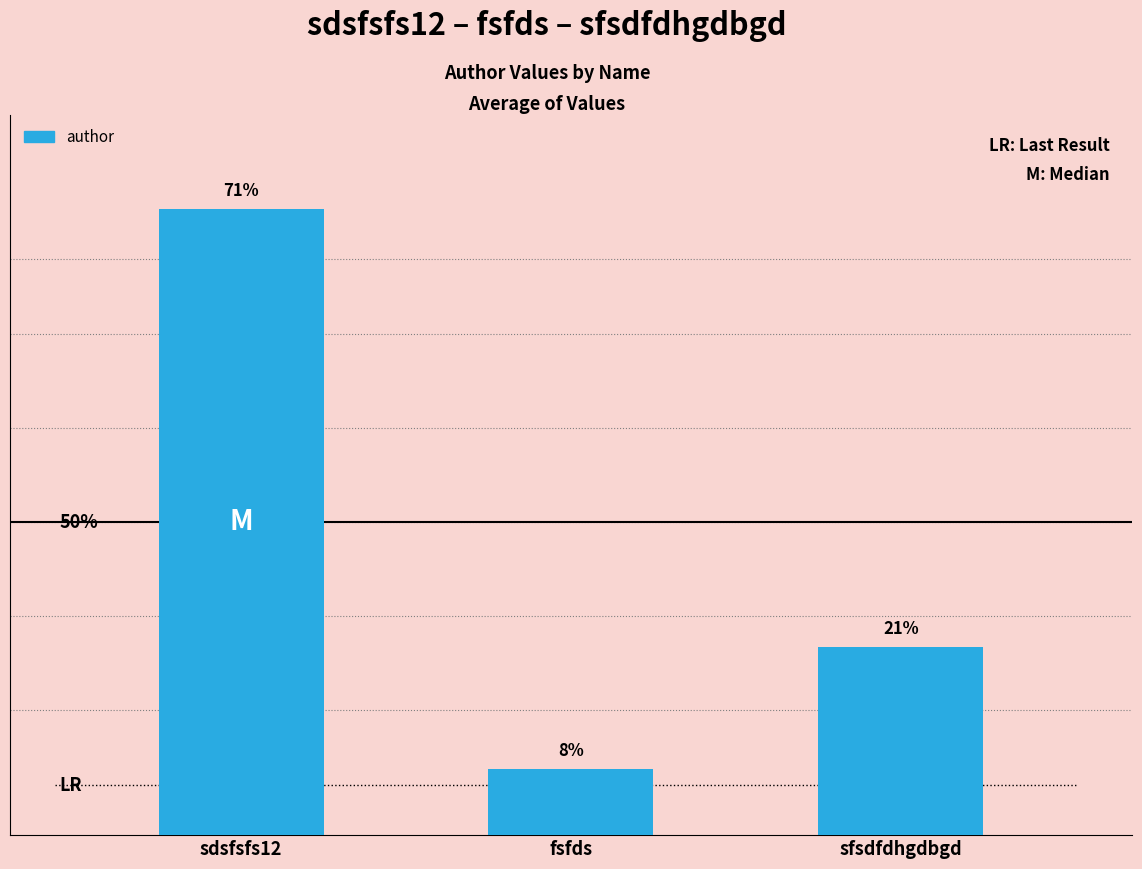

What is the label of the 2nd bar from the left?

fsfds